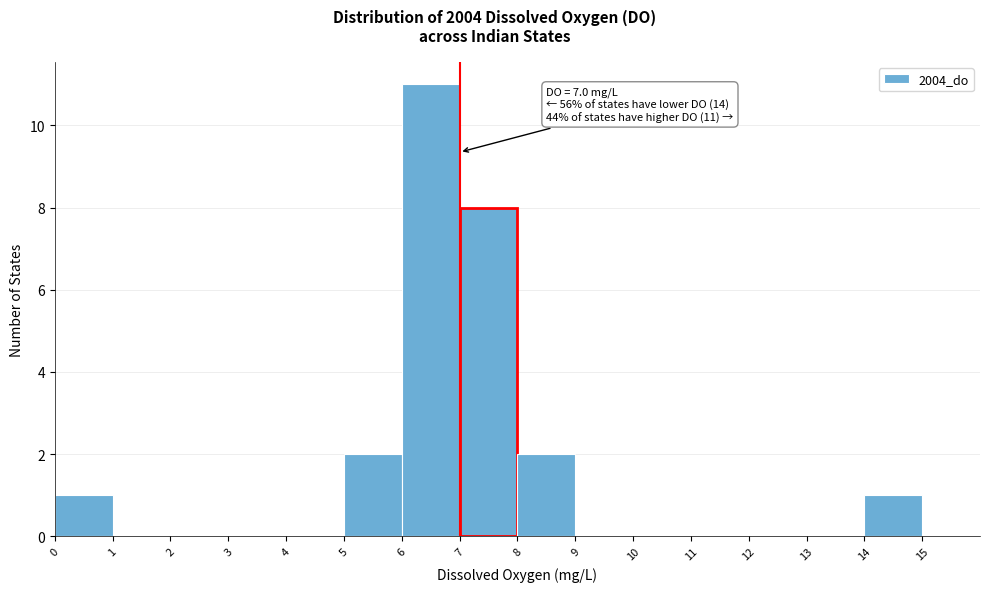

Which range on the x-axis has the tallest bar?

6 to 7